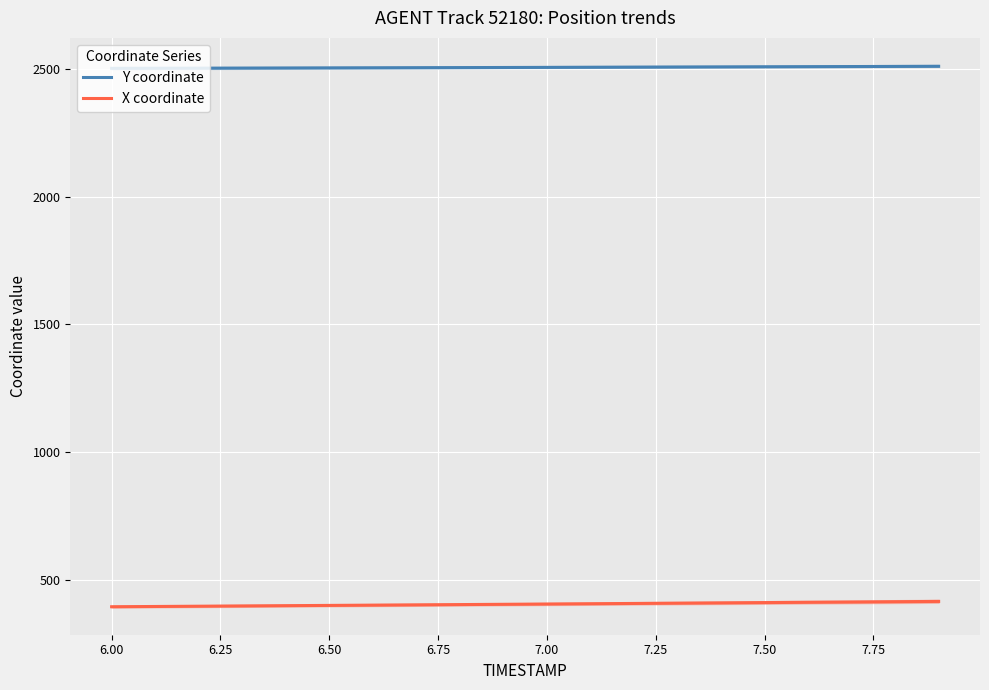

What are all the series names shown in the legend?

Y coordinate, X coordinate